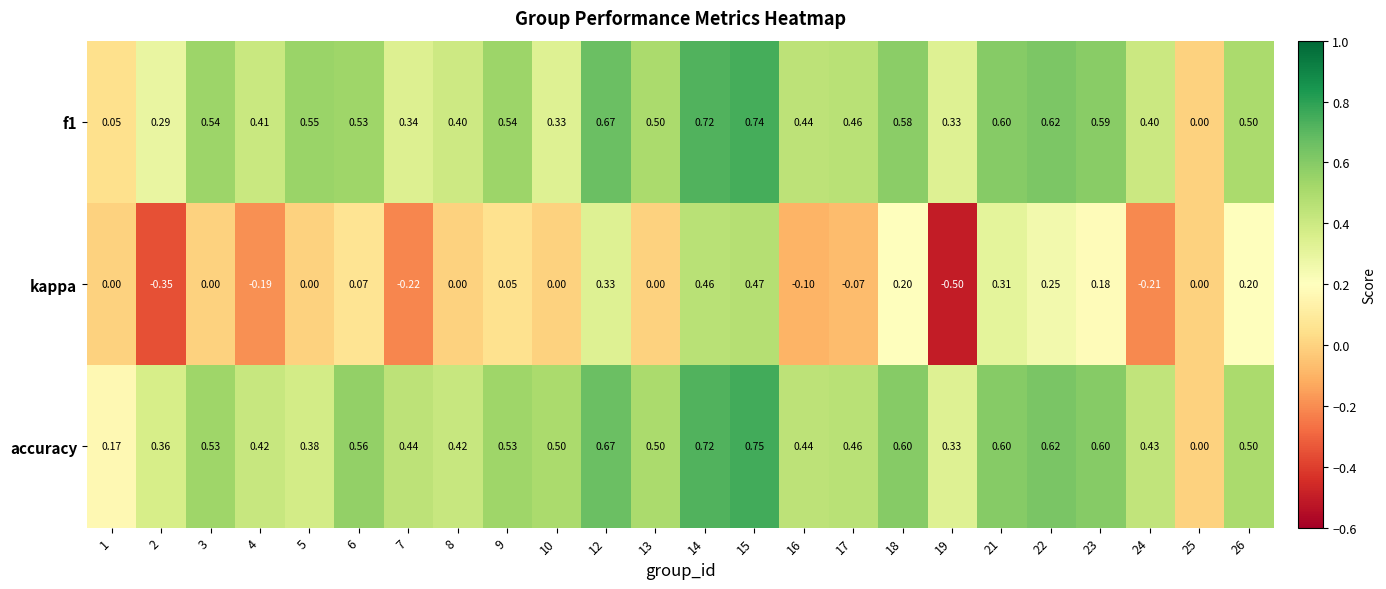

Is the value of accuracy at 2 greater than the value of f1 at 10?

Yes